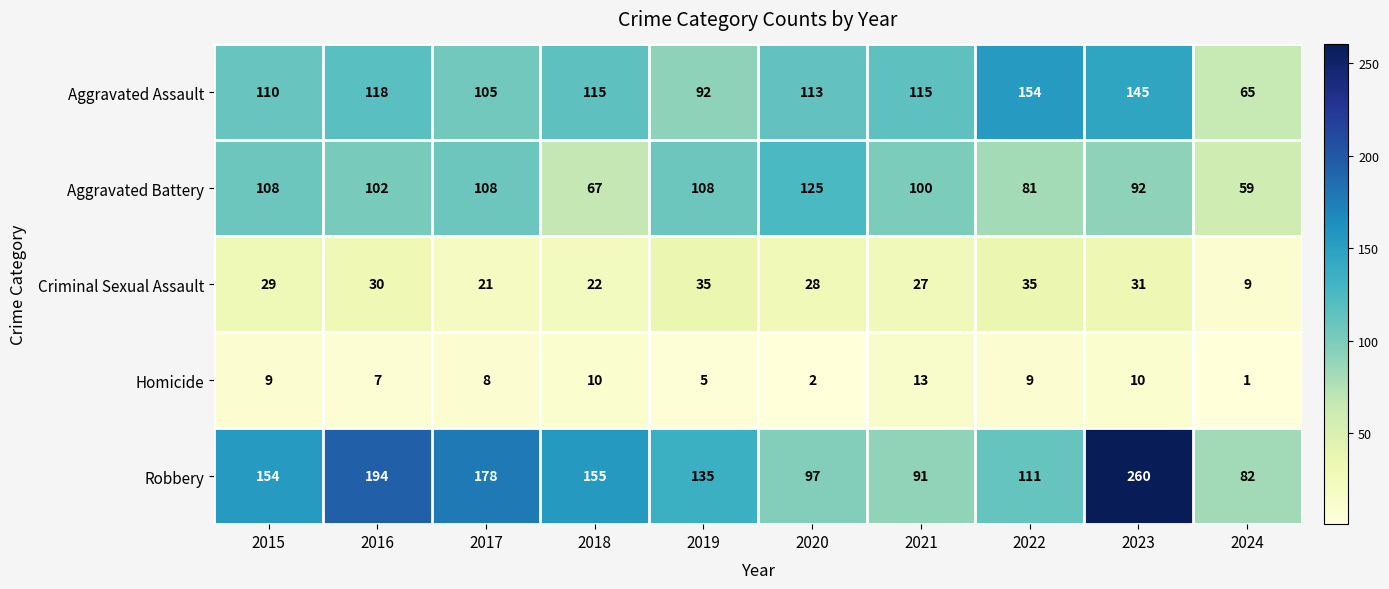

Which series has the largest total across all categories?

Robbery